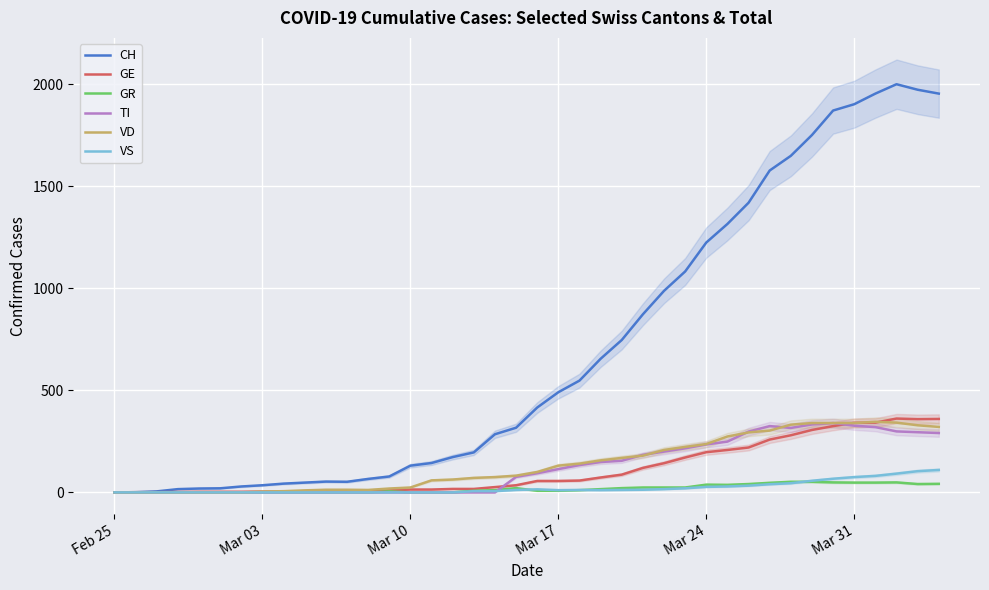

How many values in the TI series exceed 94?

19